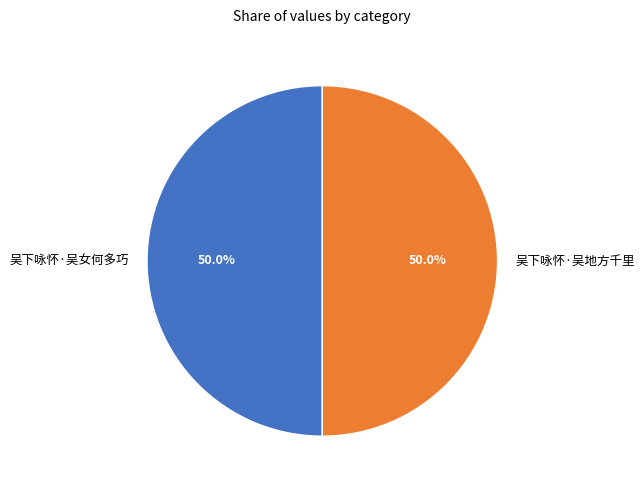

Approximately how many times larger is the value at 吴下咏怀·吴地方千里 compared to 吴下咏怀·吴女何多巧?

1.0